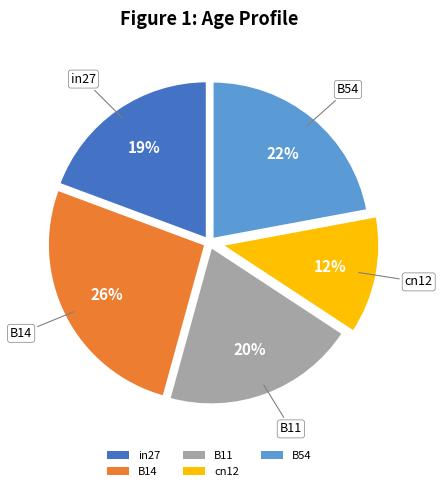

Approximately how many times larger is the value at in27 compared to B54?

0.9